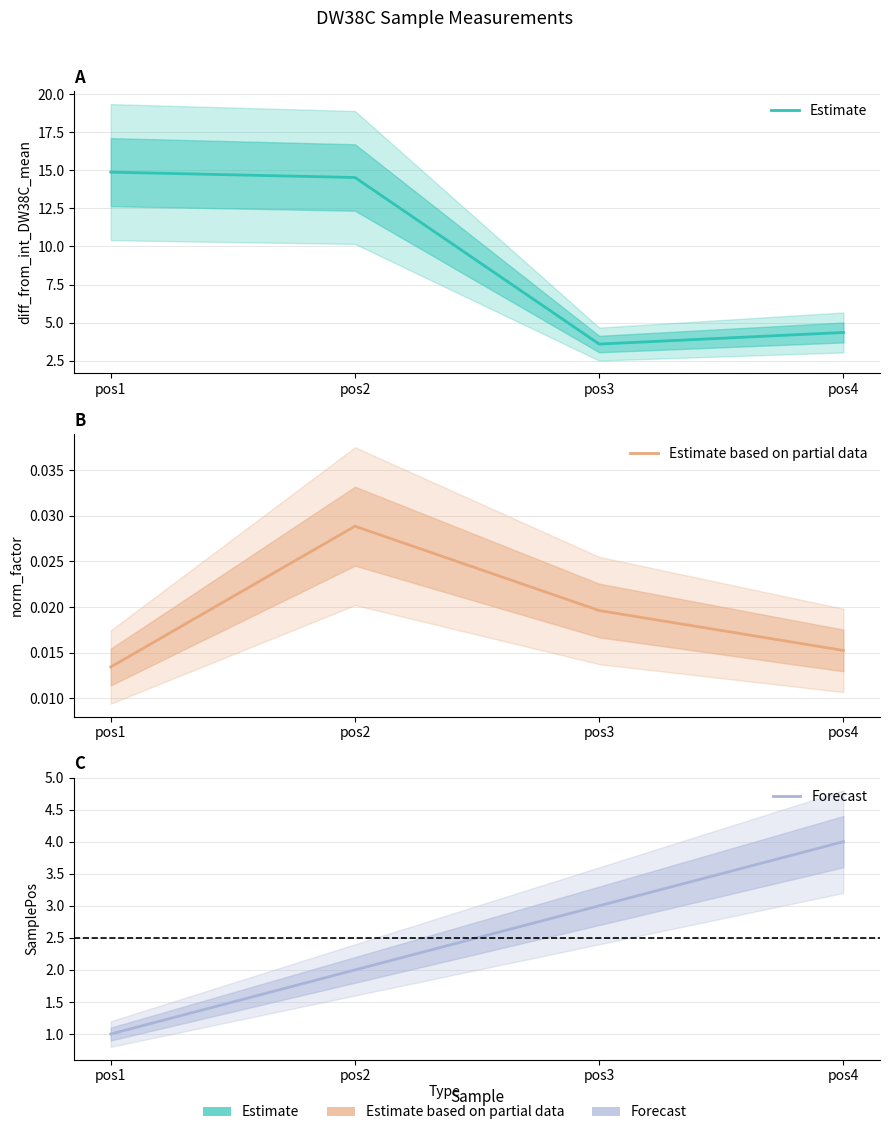

At how many categories does at least one series exceed 9?

2